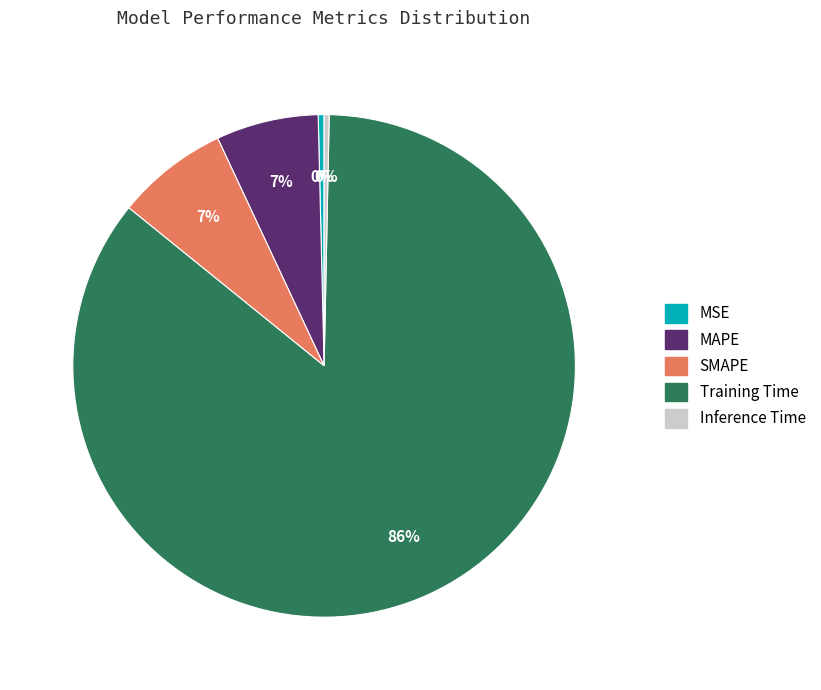

Combined, do Inference Time and MAPE account for over 50%?

No